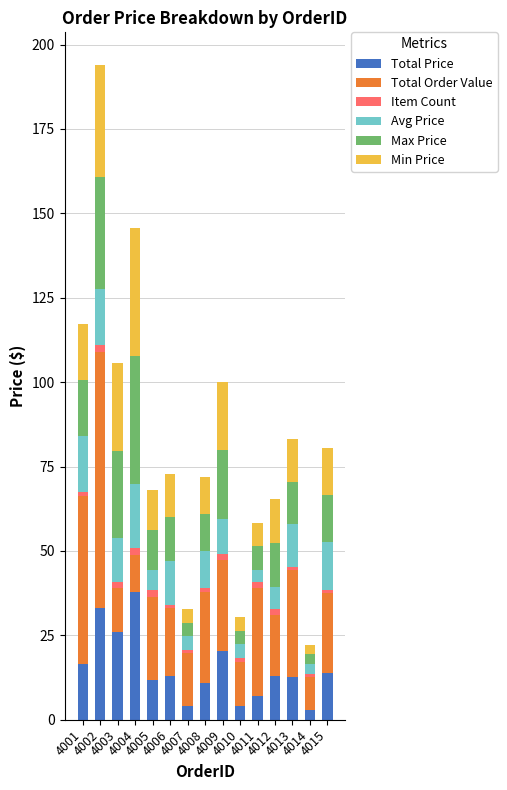

How many series are shown in this chart?

6